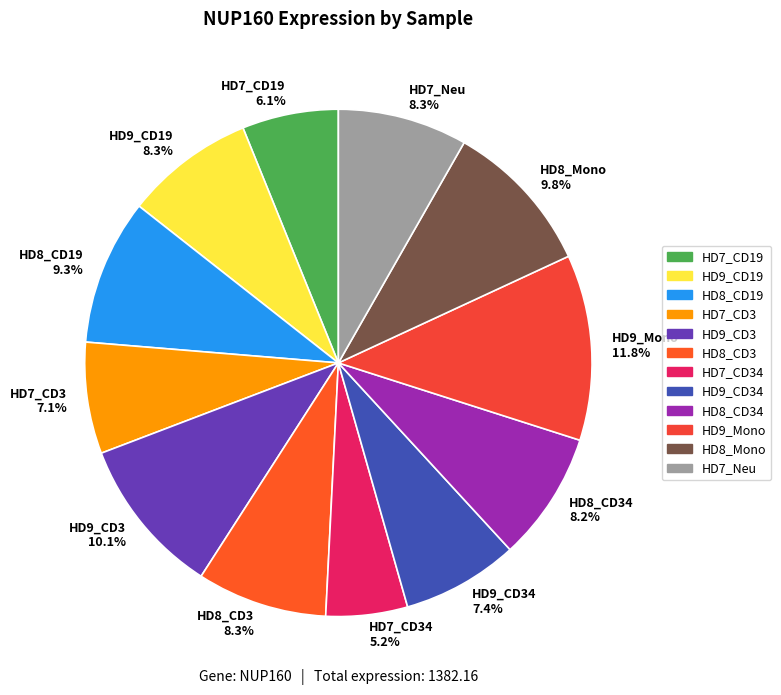

Is the sum of HD9_Mono and HD8_CD34 greater than half?

No